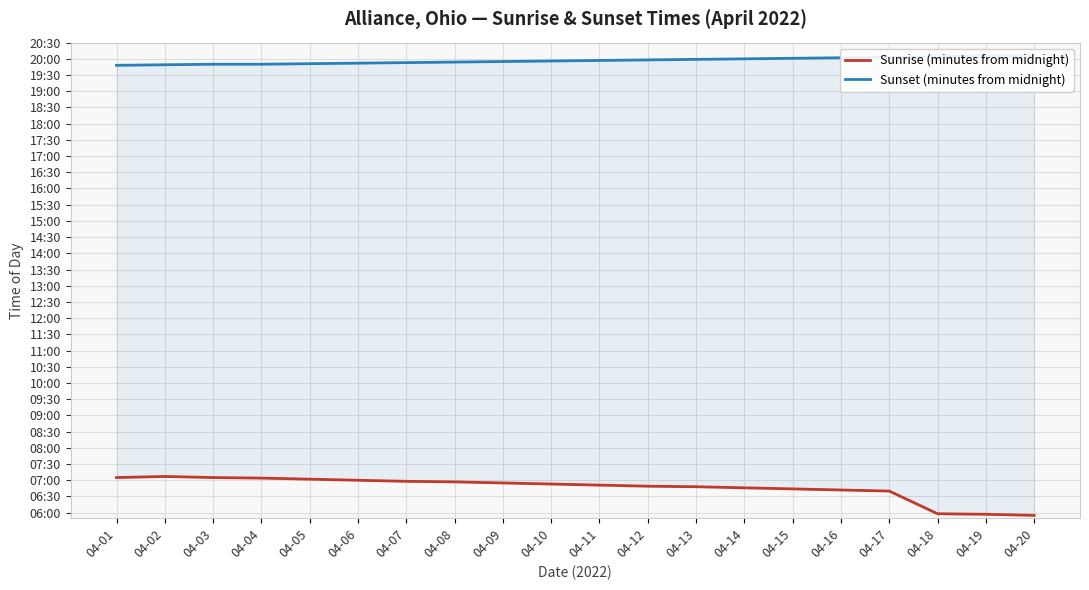

What is the spread (max minus min) of values at 04-05?

769